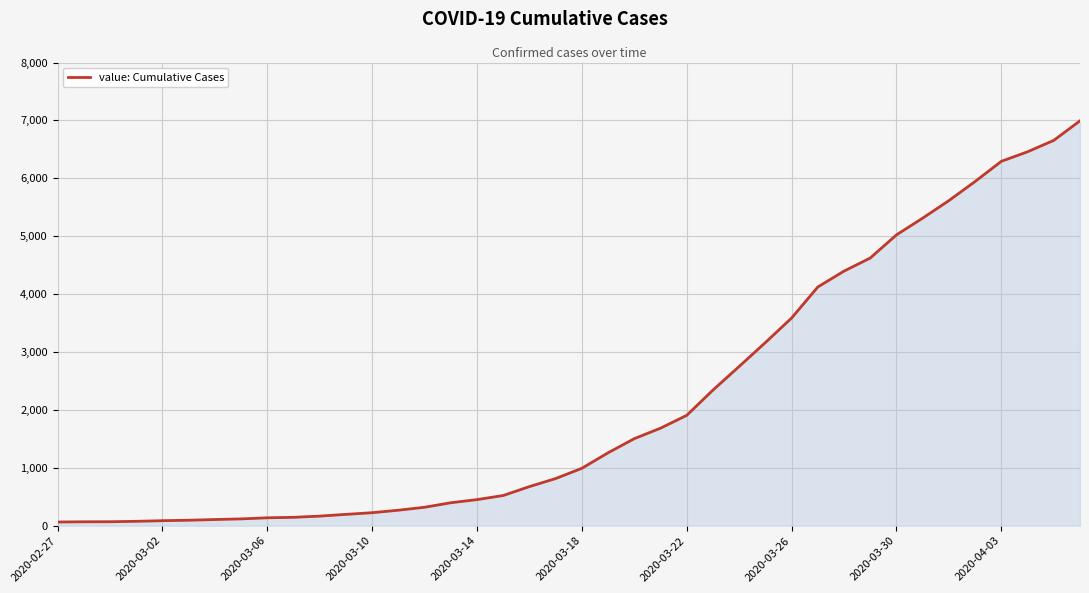

What is the greatest value displayed?

6994